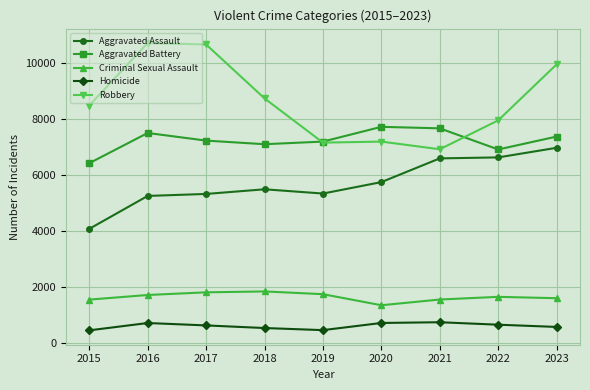

The value of Criminal Sexual Assault at 2017 is 2876. True or false?

False